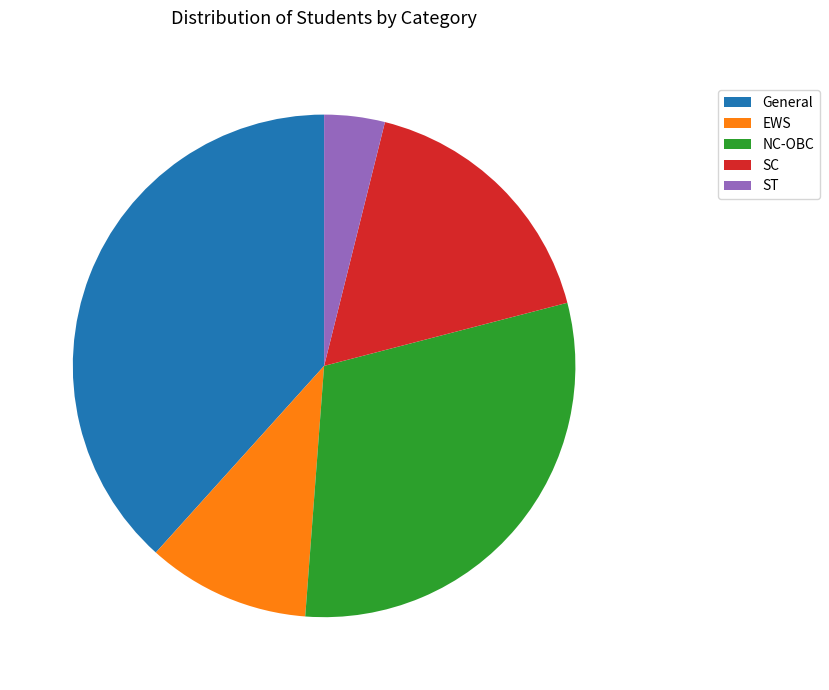

Is SC the majority of the pie?

No